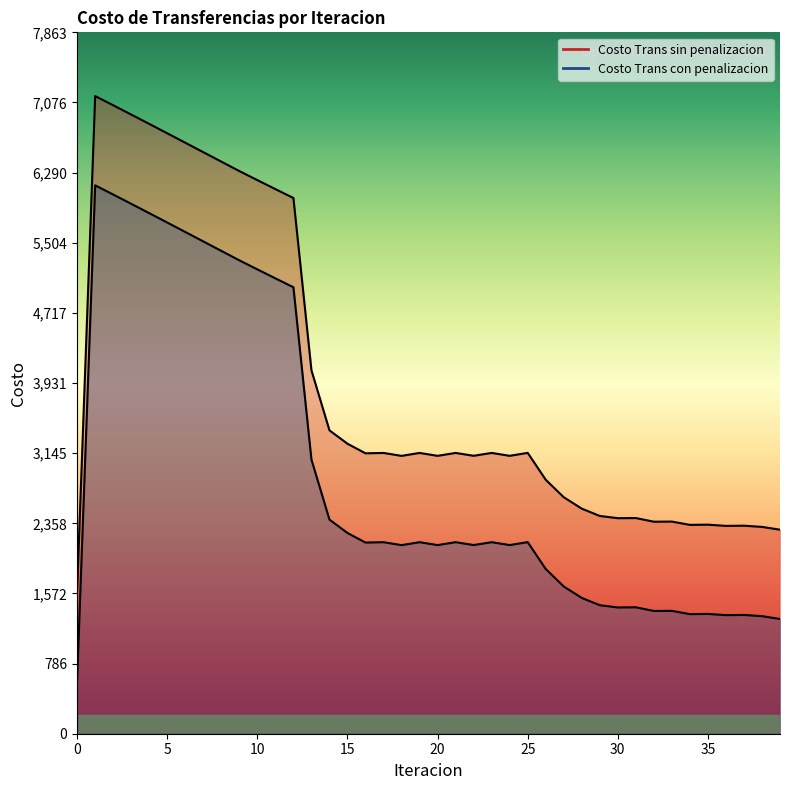

How many lines are shown in the chart?

2